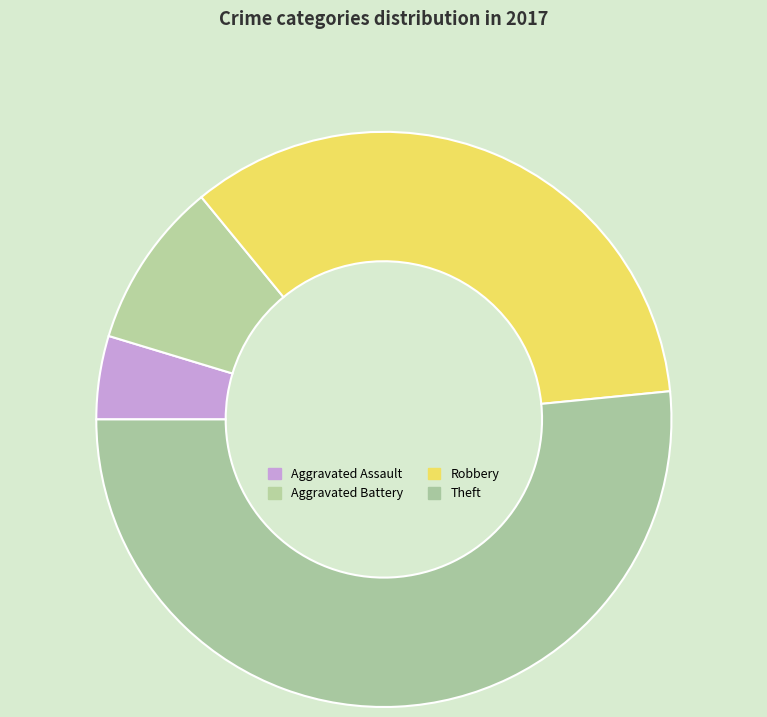

What percentage is the Theft slice, to the nearest percent?

52%